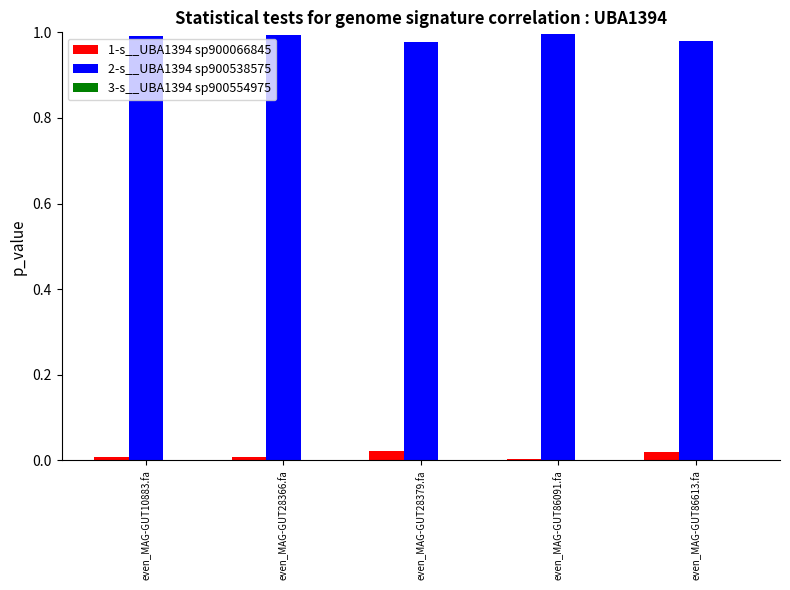

What is the sum of all 2-s__UBA1394 sp900538575 values?

4.9